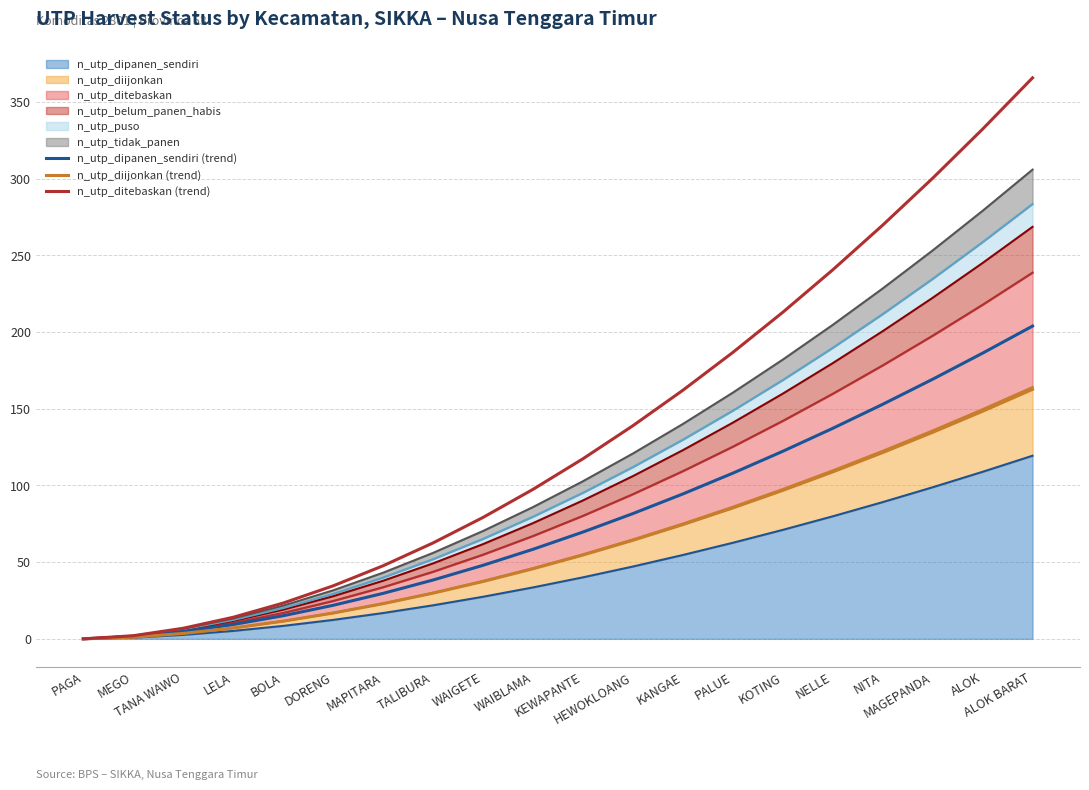

At which category does the chart reach its minimum across all series?

PAGA